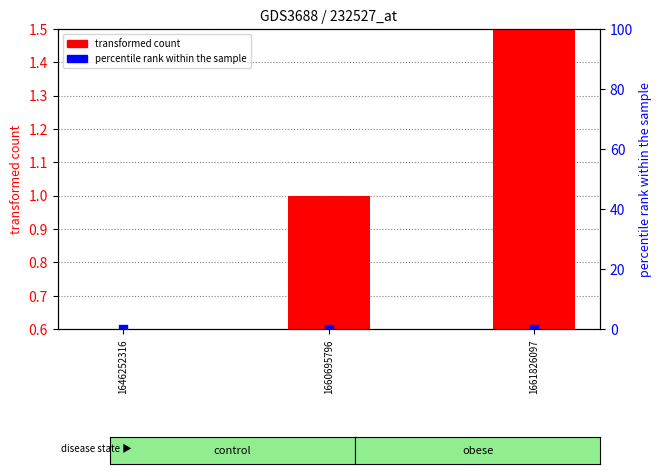

Which series has the widest spread of Y values?

transformed count